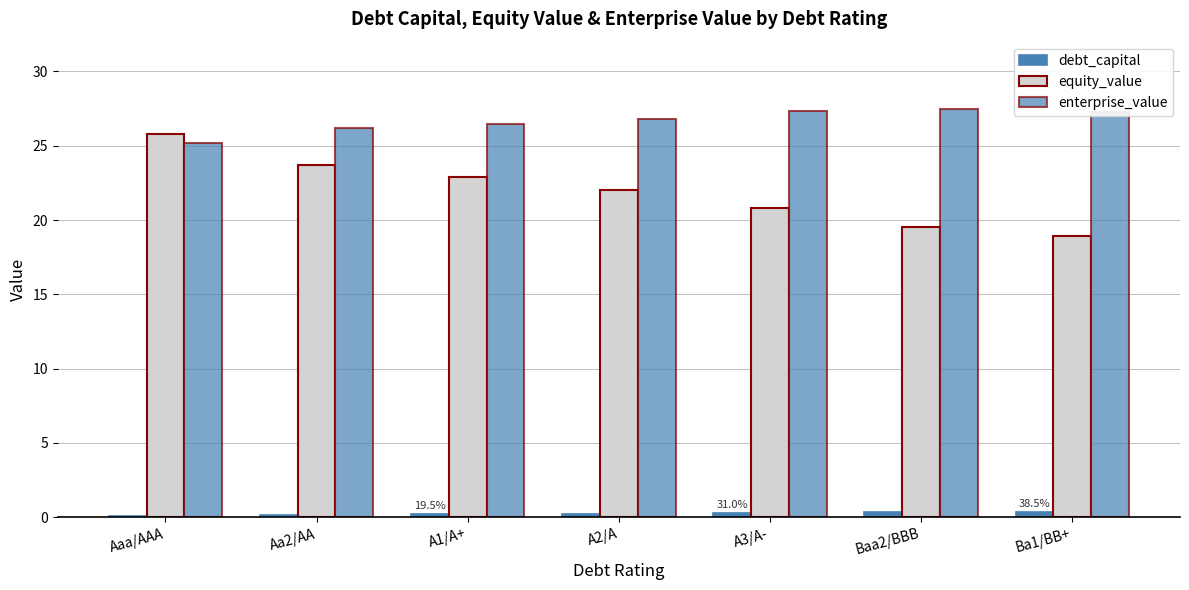

Does the chart contain stacked bars?

No